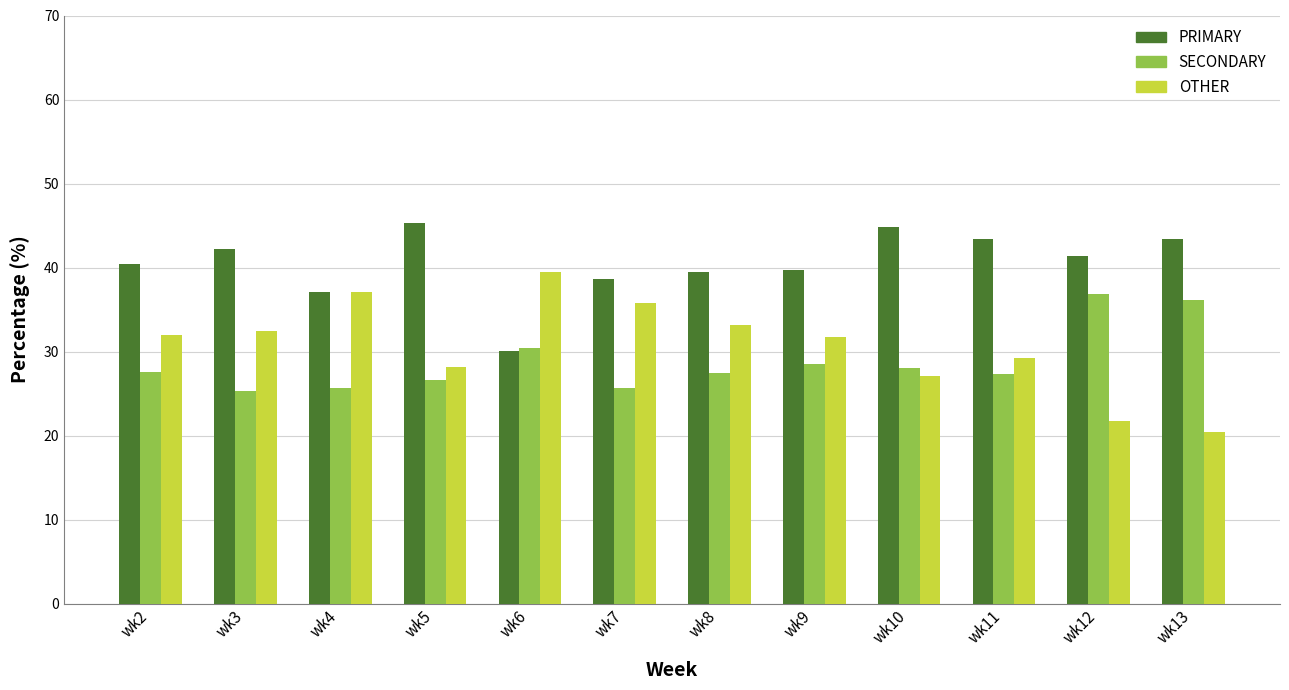

True or false: PRIMARY has a value of 39.7 at wk9.

True